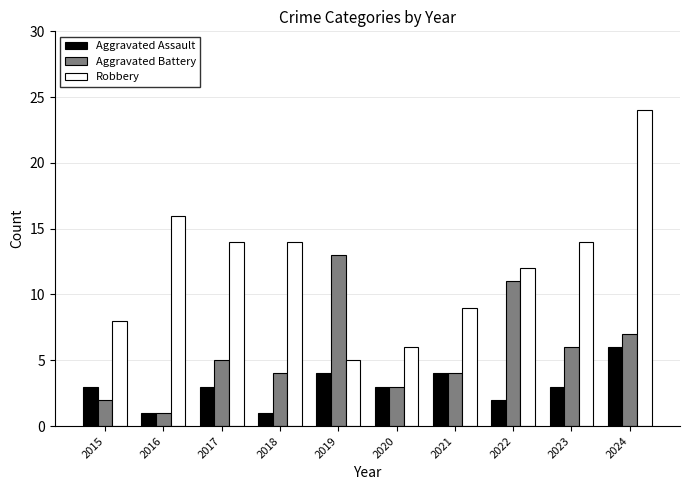

How many bars are there in each group?

3